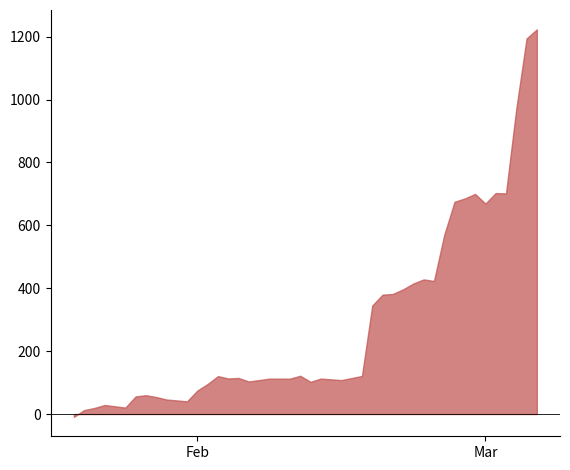

How many interior local valleys does the new_cases series have?

13